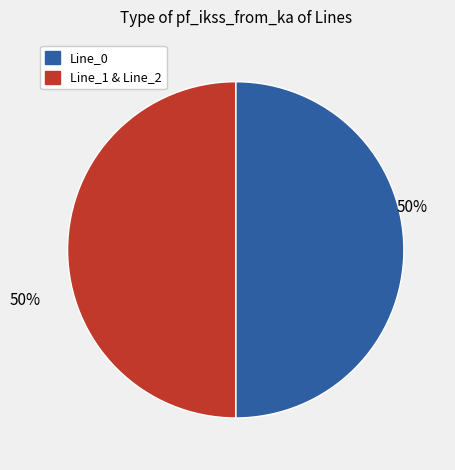

To the nearest percent, what is the average slice percentage?

50%